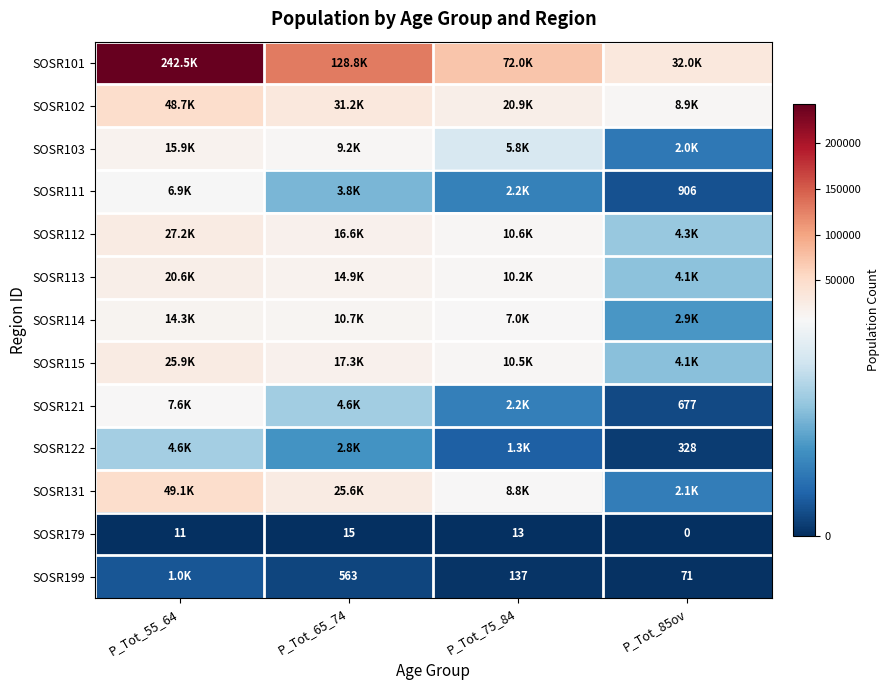

What is the average value of the SOSR179 series?

10